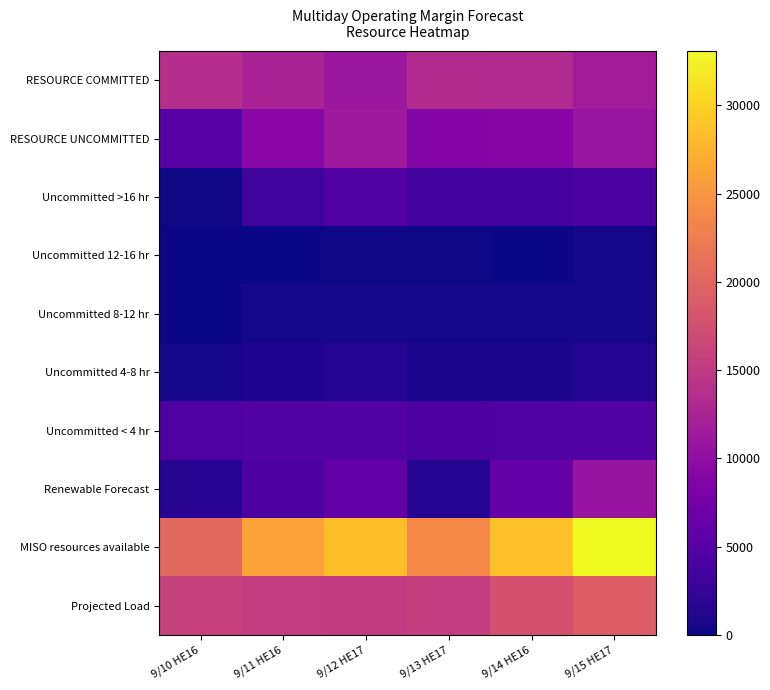

Reading right to left, what are all the values shown in this chart?

RESOURCE COMMITTED: 9/15 HE17=11639.1	9/14 HE16=13244.3	9/13 HE17=13415.8	9/12 HE17=11073.8	9/11 HE16=12499.5	9/10 HE16=13823.0
RESOURCE UNCOMMITTED: 9/15 HE17=10747.0	9/14 HE16=9167.8	9/13 HE17=8982.3	9/12 HE17=11349.3	9/11 HE16=9223.8	9/10 HE16=5044.9
Uncommitted >16 hr: 9/15 HE17=4039.7	9/14 HE16=3499.9	9/13 HE17=3400.7	9/12 HE17=4684.0	9/11 HE16=3065.2	9/10 HE16=237.0
Uncommitted 12-16 hr: 9/15 HE17=284.0	9/14 HE16=0.0	9/13 HE17=242.0	9/12 HE17=242.0	9/11 HE16=0.0	9/10 HE16=0.0
Uncommitted 8-12 hr: 9/15 HE17=500.0	9/14 HE16=500.0	9/13 HE17=500.0	9/12 HE17=500.0	9/11 HE16=500.0	9/10 HE16=0.0
Uncommitted 4-8 hr: 9/15 HE17=1252.6	9/14 HE16=647.6	9/13 HE17=650.6	9/12 HE17=1252.6	9/11 HE16=987.6	9/10 HE16=388.6
Uncommitted < 4 hr: 9/15 HE17=4670.7	9/14 HE16=4520.3	9/13 HE17=4189.0	9/12 HE17=4670.7	9/11 HE16=4671.0	9/10 HE16=4419.3
Renewable Forecast: 9/15 HE17=10696.9	9/14 HE16=6219.7	9/13 HE17=1212.2	9/12 HE17=6032.2	9/11 HE16=4260.5	9/10 HE16=1455.0
MISO resources available: 9/15 HE17=33083.0	9/14 HE16=28631.8	9/13 HE17=23610.3	9/12 HE17=28455.3	9/11 HE16=25983.8	9/10 HE16=20322.9
Projected Load: 9/15 HE17=19025.0	9/14 HE16=17756.0	9/13 HE17=15628.0	9/12 HE17=15161.0	9/11 HE16=15461.0	9/10 HE16=15988.0